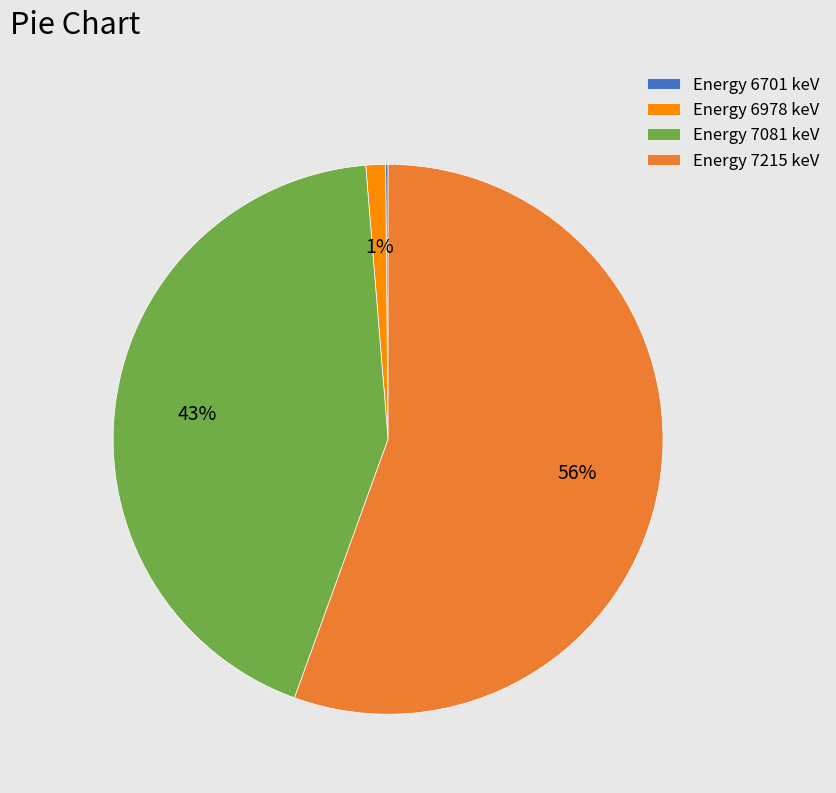

To the nearest percent, what percentage of the pie is Energy 7081 keV?

43%